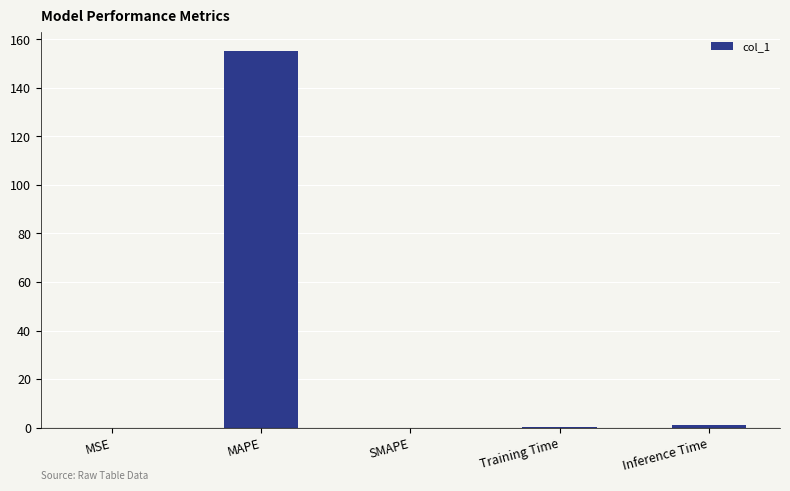

What is the greatest value displayed?

155.4